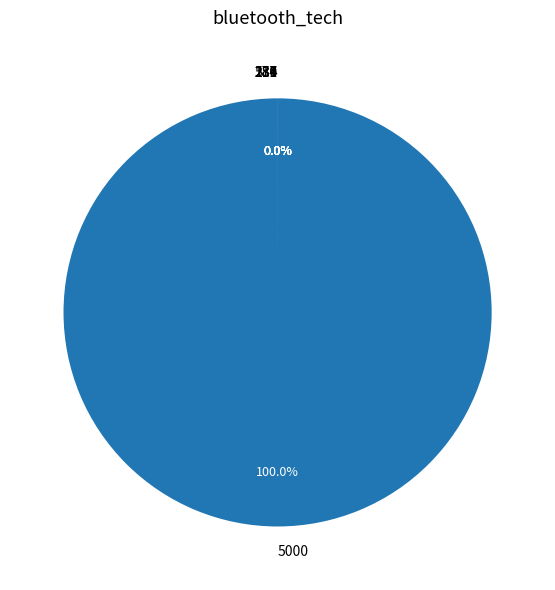

How much of the chart is everything except 286?

100.0%